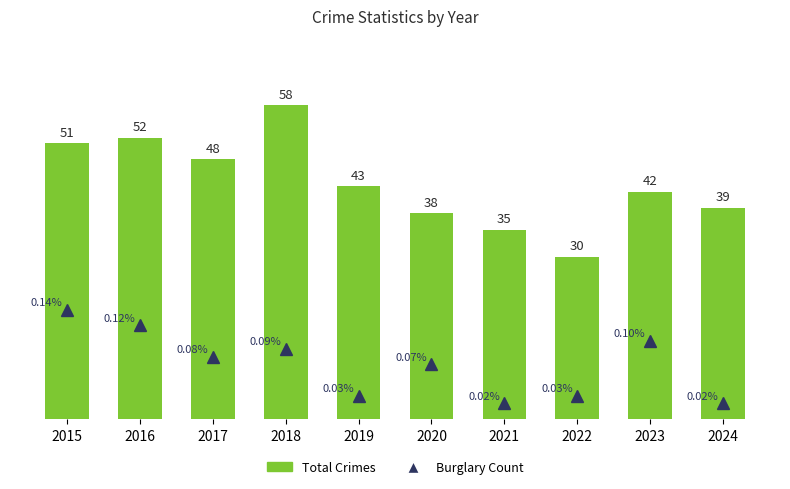

Read the Total Crimes value at 2023.

42